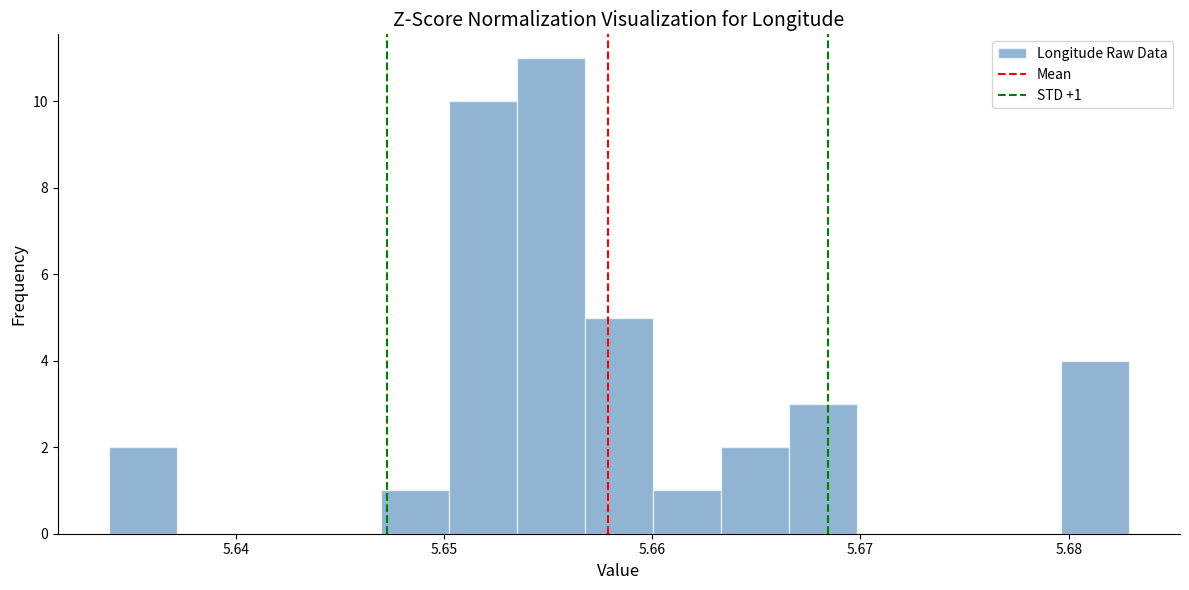

Read against the x-axis, roughly where is the centre of the tallest bar?

5.655